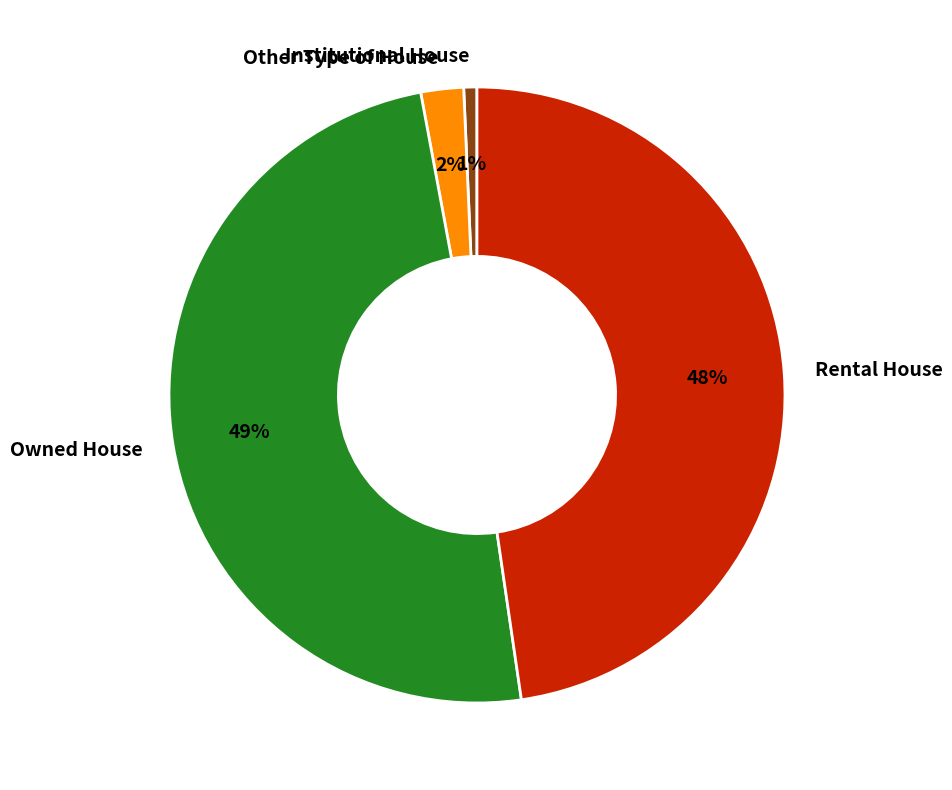

Which slice is the smallest?

Institutional House